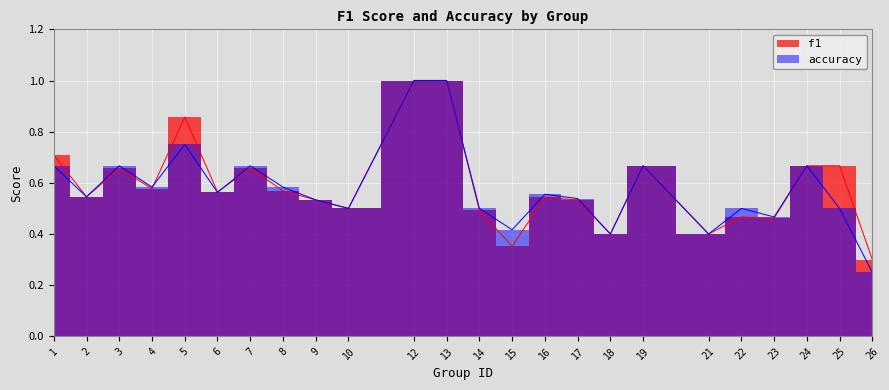

Is this an area chart (filled region under the line)?

No